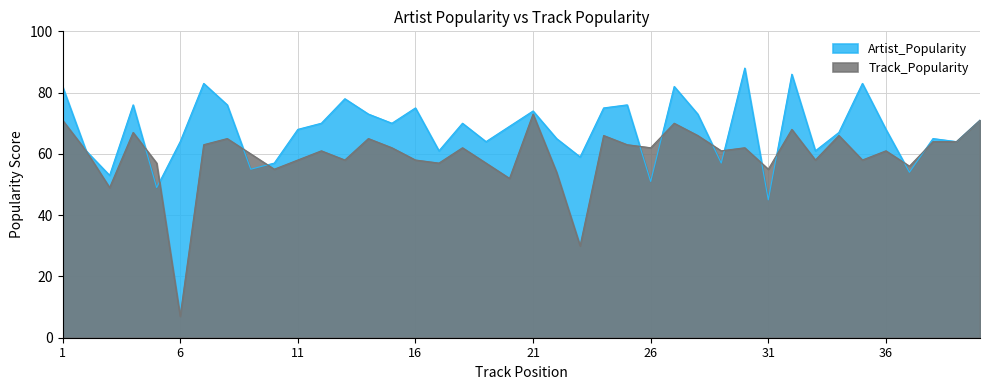

Read the Artist_Popularity value at 32, to the nearest 10.

90